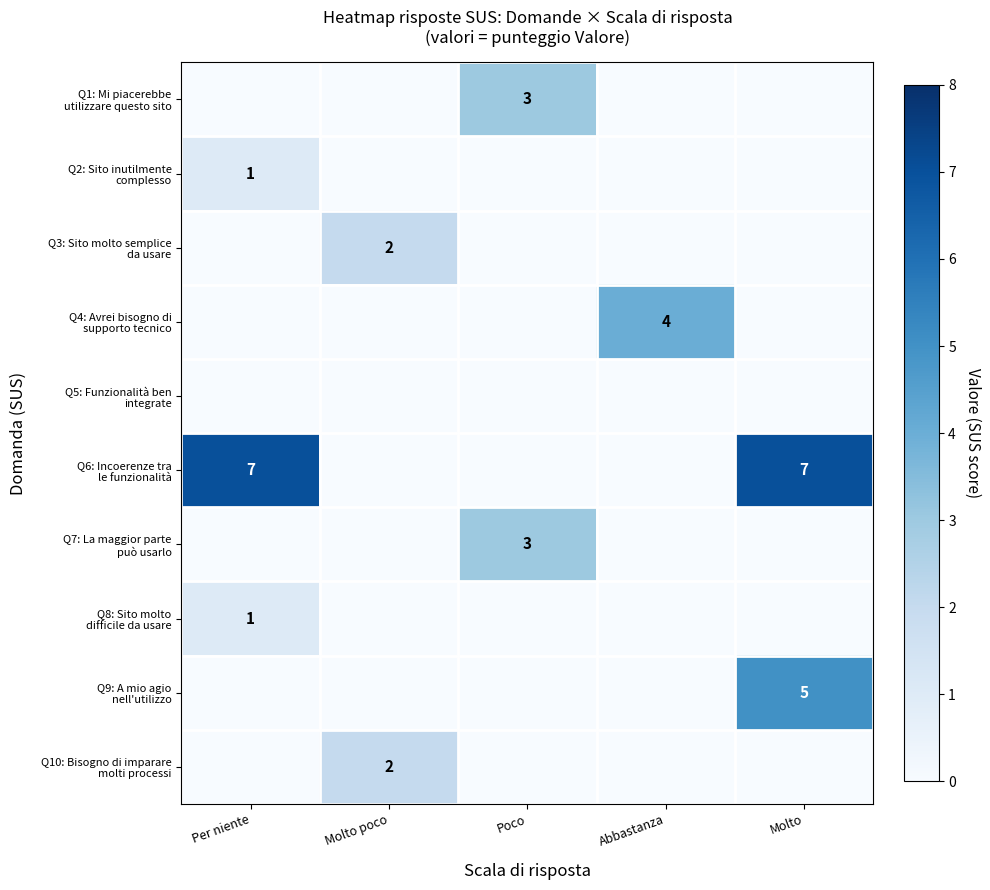

Rank the series by their maximum value, from highest to lowest.

Q6: Incoerenze tra le funzionalità, Q9: A mio agio nell'utilizzo, Q4: Avrei bisogno di supporto tecnico, Q1: Mi piacerebbe utilizzare questo sito, Q7: La maggior parte può usarlo, Q3: Sito molto semplice da usare, Q10: Bisogno di imparare molti processi, Q2: Sito inutilmente complesso, Q8: Sito molto difficile da usare, Q5: Funzionalità ben integrate